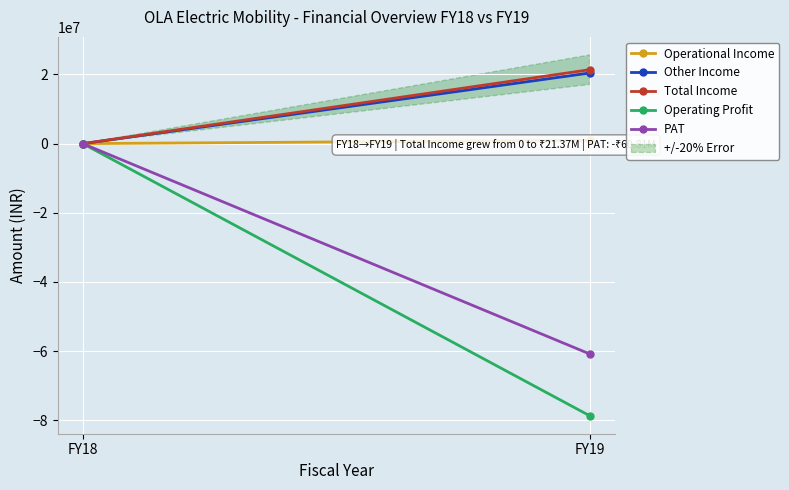

How many series are shown in this chart?

5